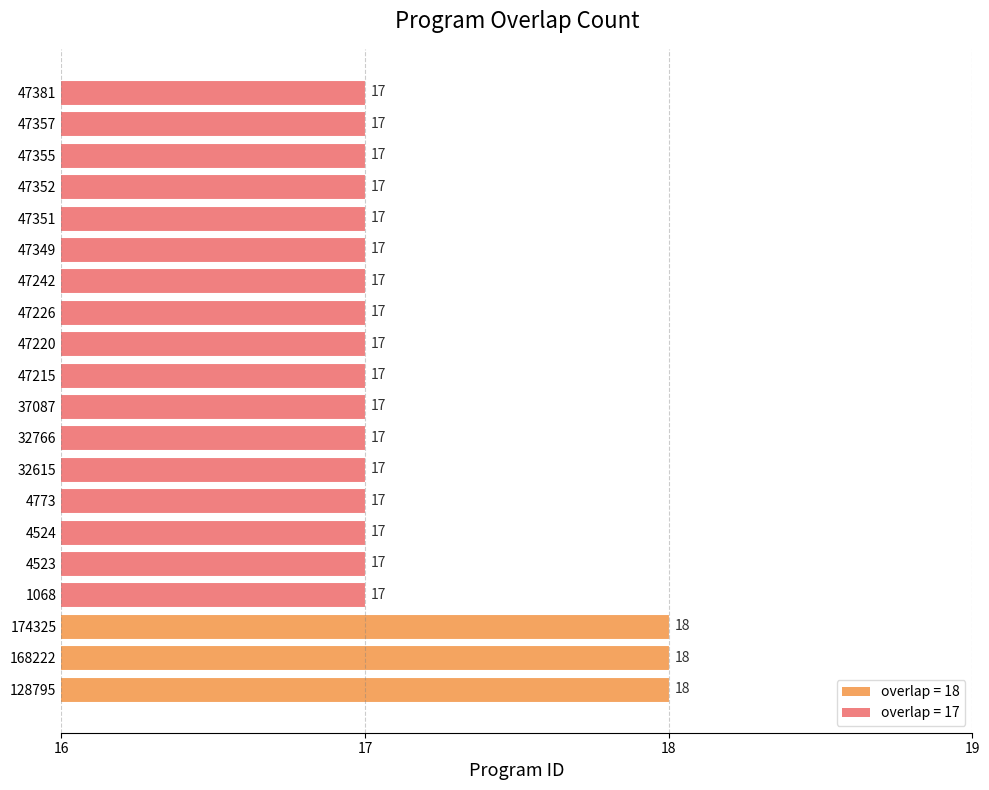

What is the smallest value displayed?

17